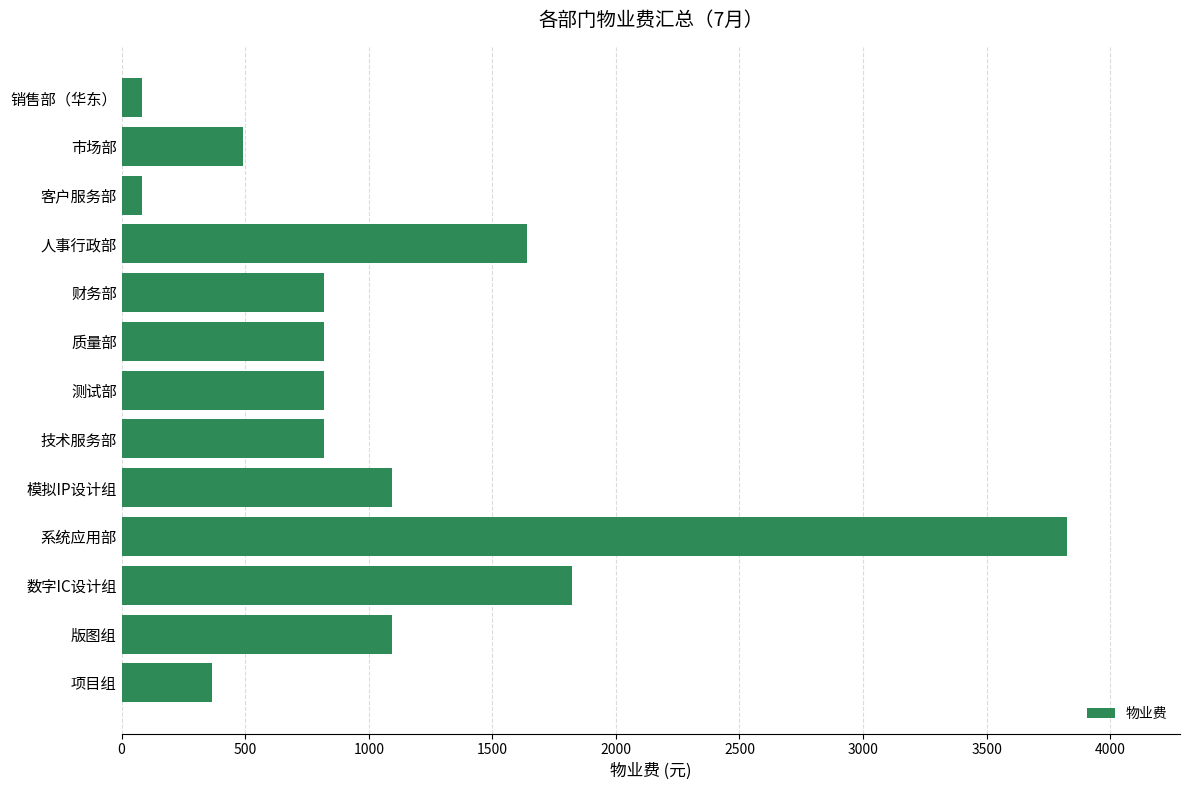

Which category has the highest value across all series?

系统应用部